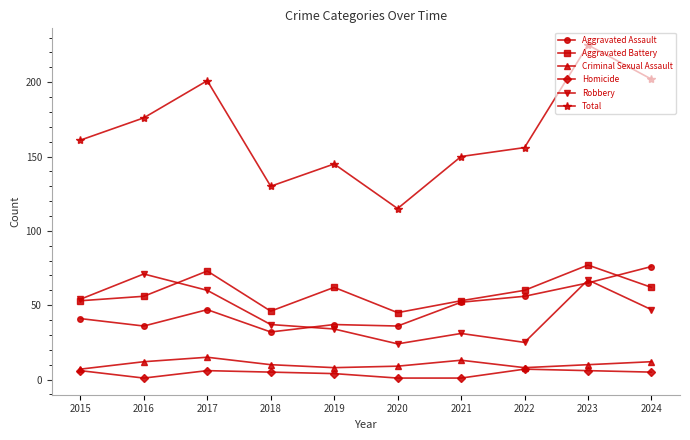

Reading left to right, what are all the values shown in this chart?

Aggravated Assault: 41	36	47	32	37	36	52	56	65	76
Aggravated Battery: 53	56	73	46	62	45	53	60	77	62
Criminal Sexual Assault: 7	12	15	10	8	9	13	8	10	12
Homicide: 6	1	6	5	4	1	1	7	6	5
Robbery: 54	71	60	37	34	24	31	25	67	47
Total: 161	176	201	130	145	115	150	156	225	202